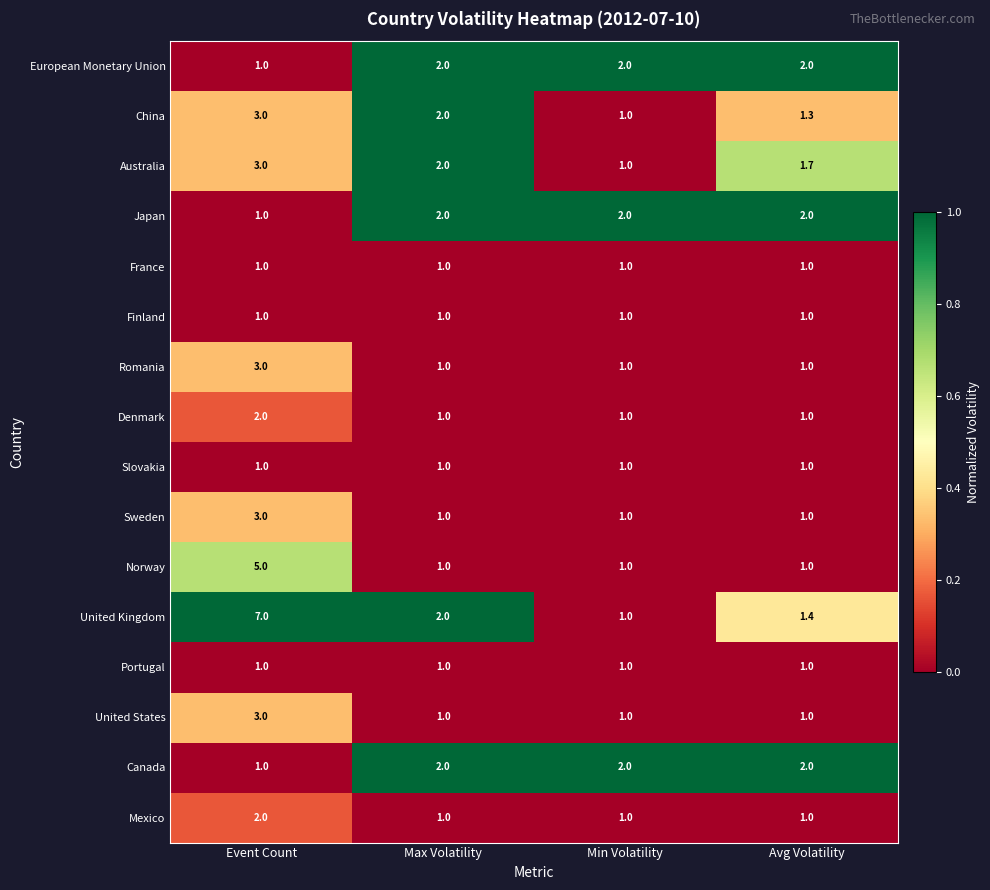

The value of France at Max Volatility is 1.0. True or false?

True